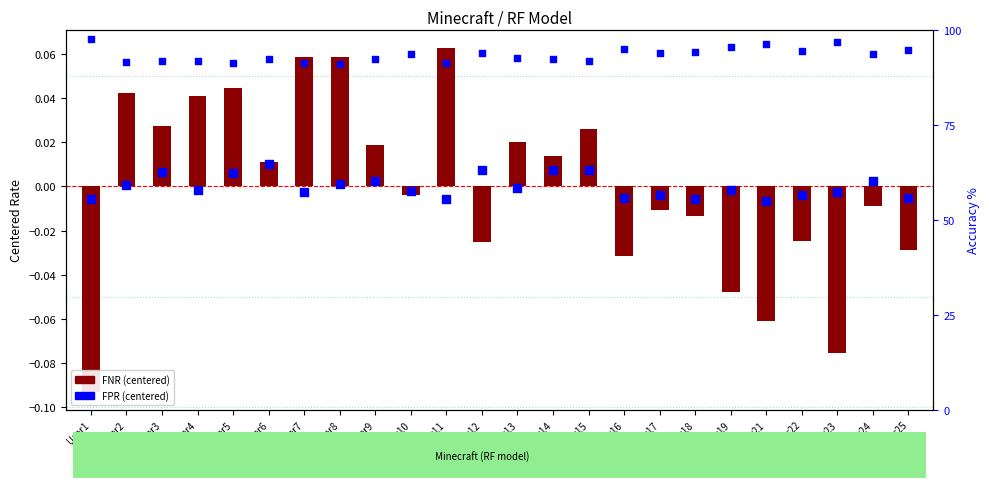

What are all the series names shown in the legend?

FNR (centered), FPR (centered)